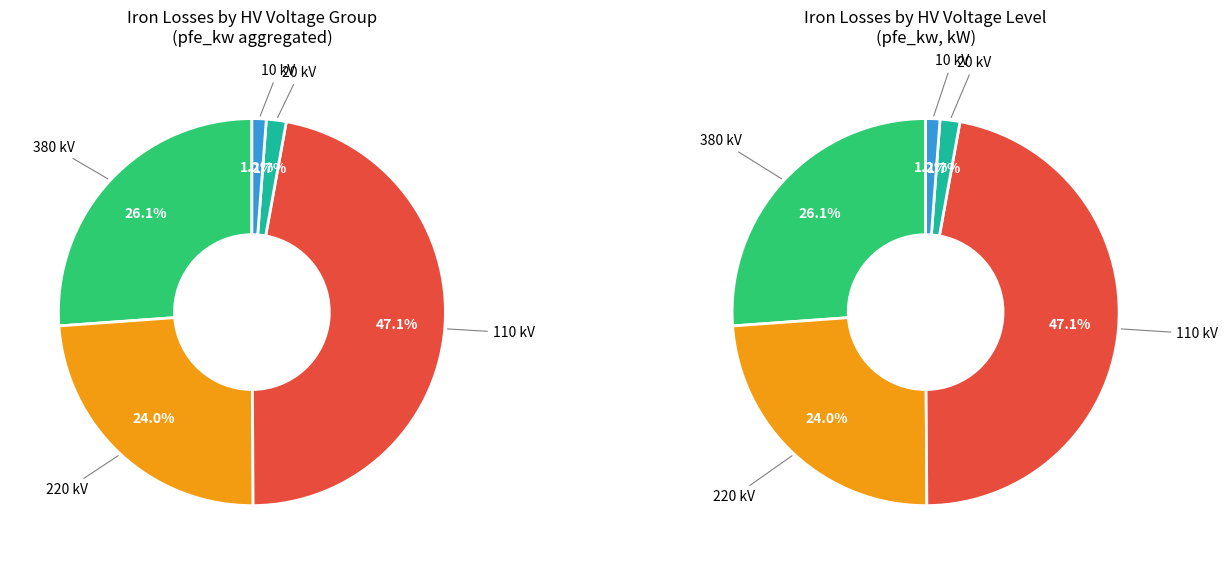

What percentage is the 10 slice, to the nearest percent?

1%